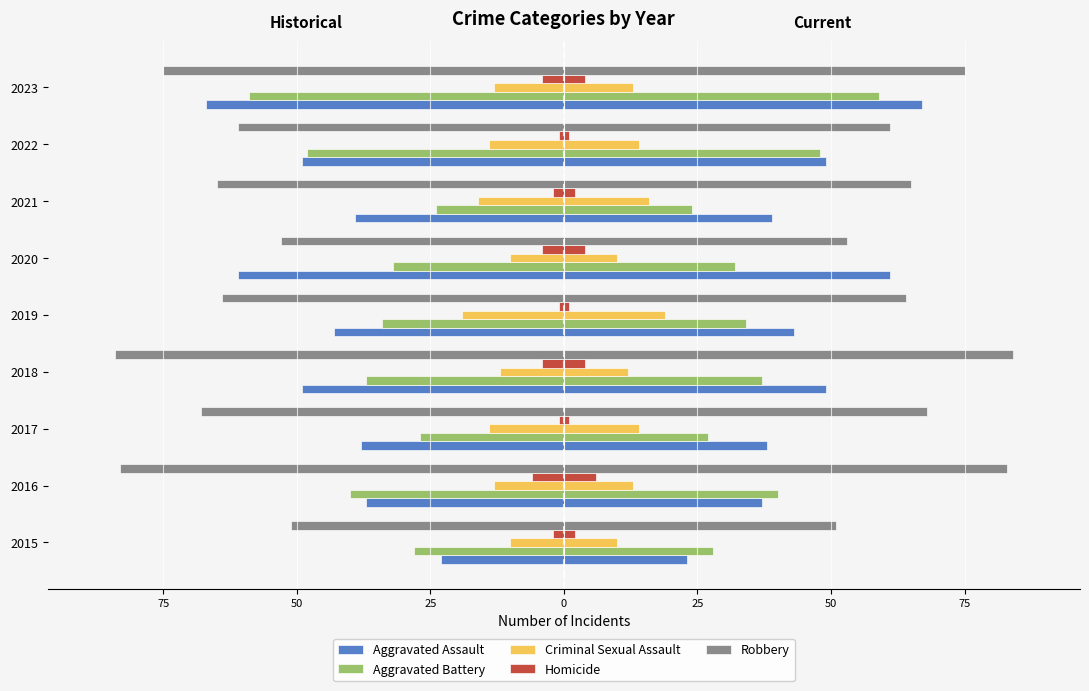

How many groups of bars are there?

9